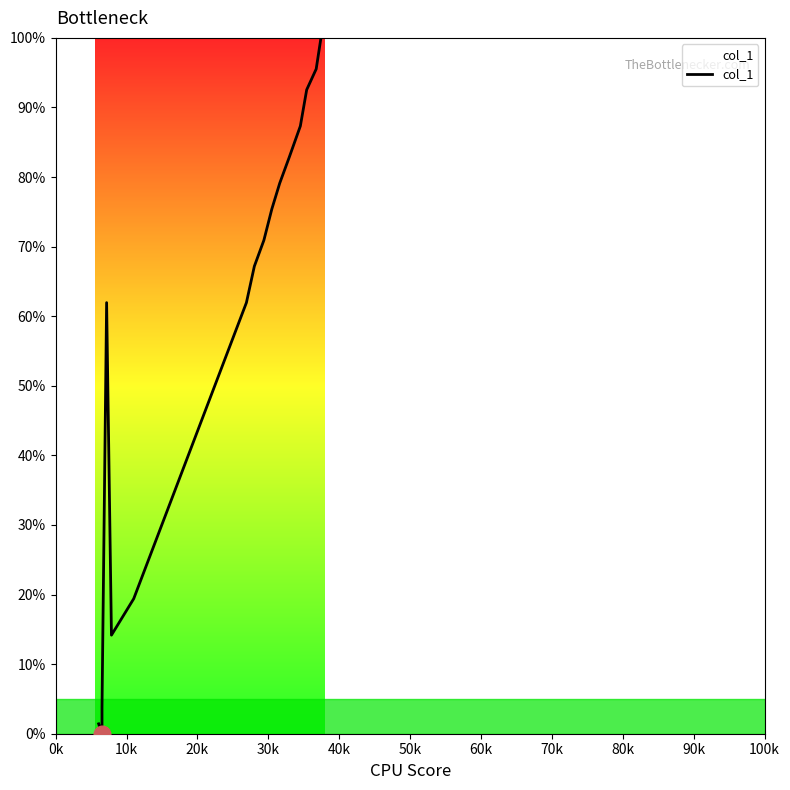

How many lines are shown in the chart?

1